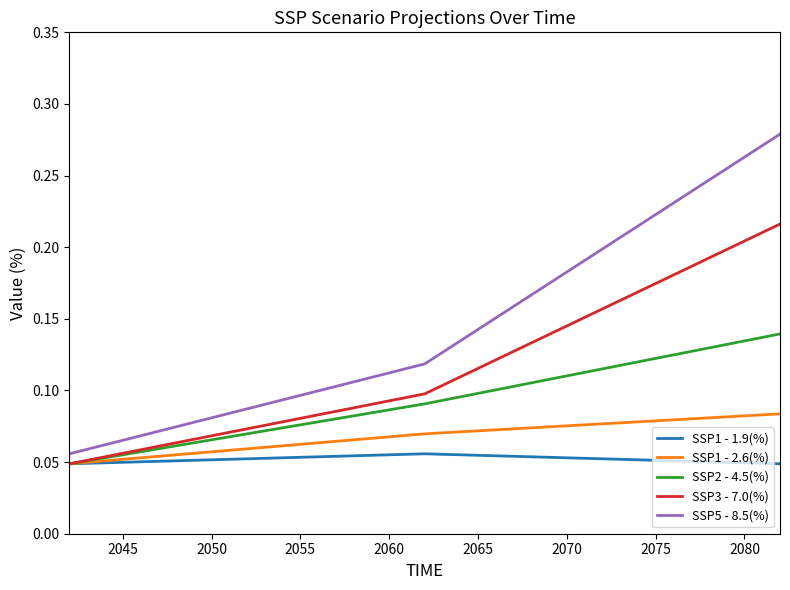

List the series in order of their peak value, lowest first.

SSP1 - 1.9(%), SSP1 - 2.6(%), SSP2 - 4.5(%), SSP3 - 7.0(%), SSP5 - 8.5(%)